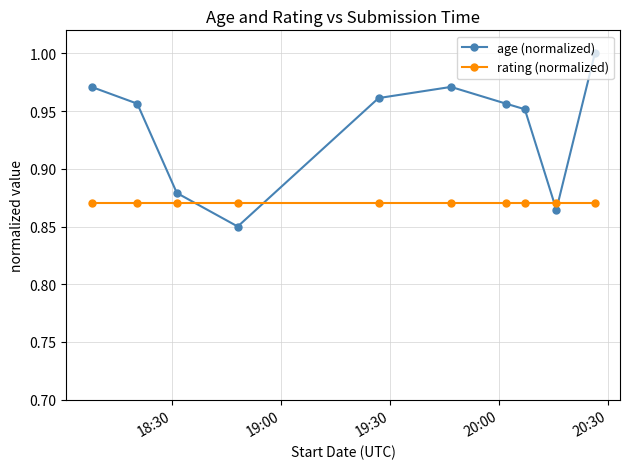

True or false: age (normalized) and rating (normalized) intersect in this chart.

True